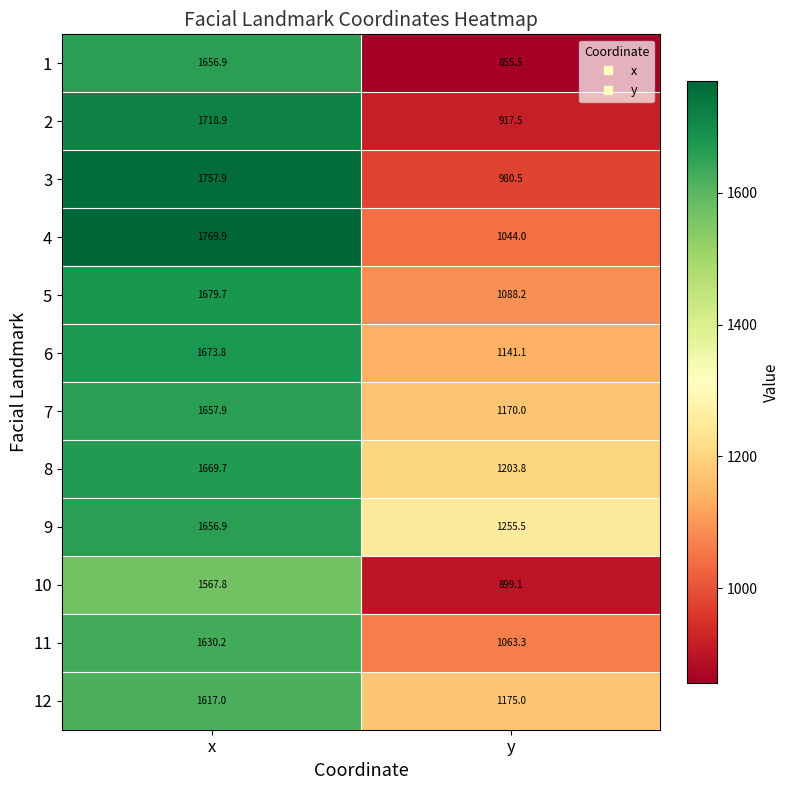

Rank the categories by 1 value from lowest to highest.

y, x